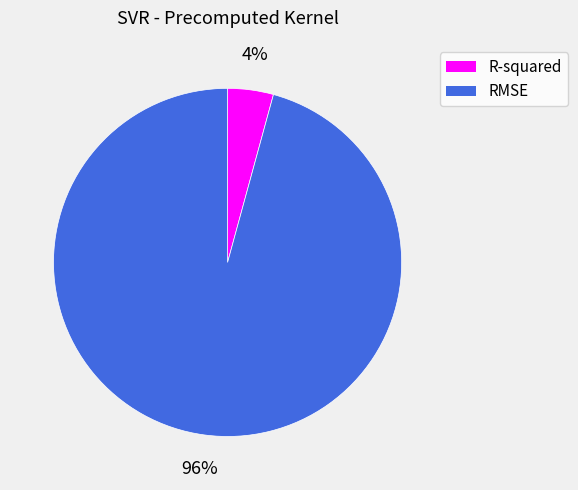

Between RMSE and R-squared, which is larger?

RMSE